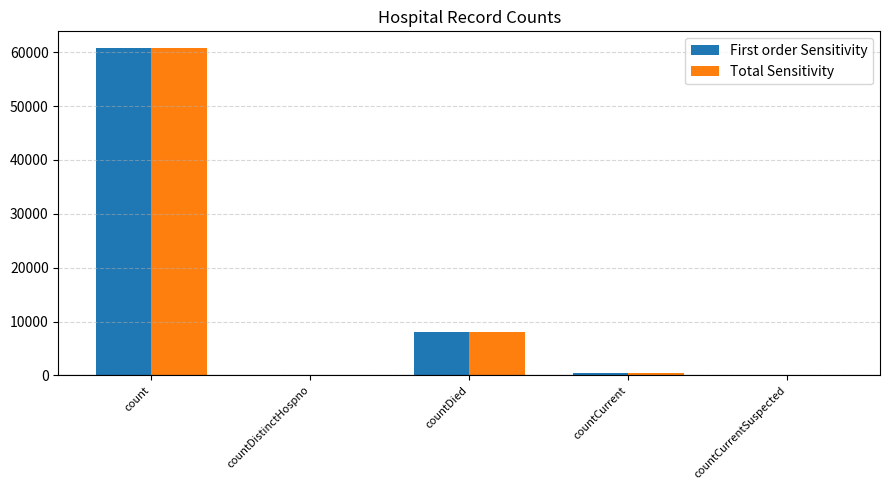

What is the greatest value displayed?

60851